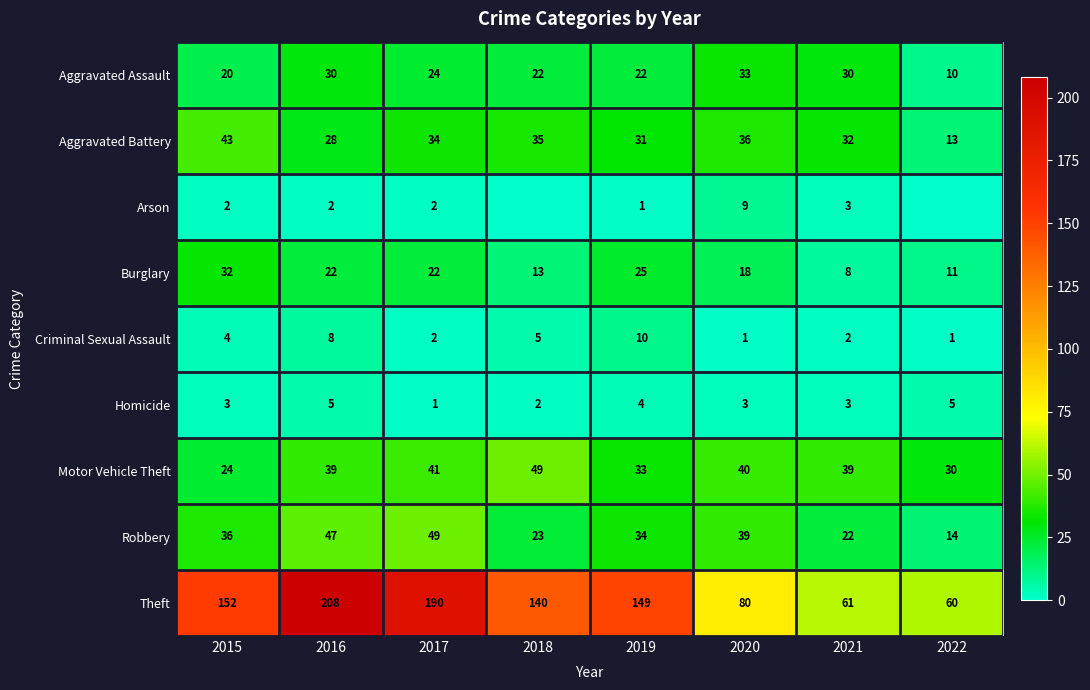

What is the highest value of the Homicide series?

5